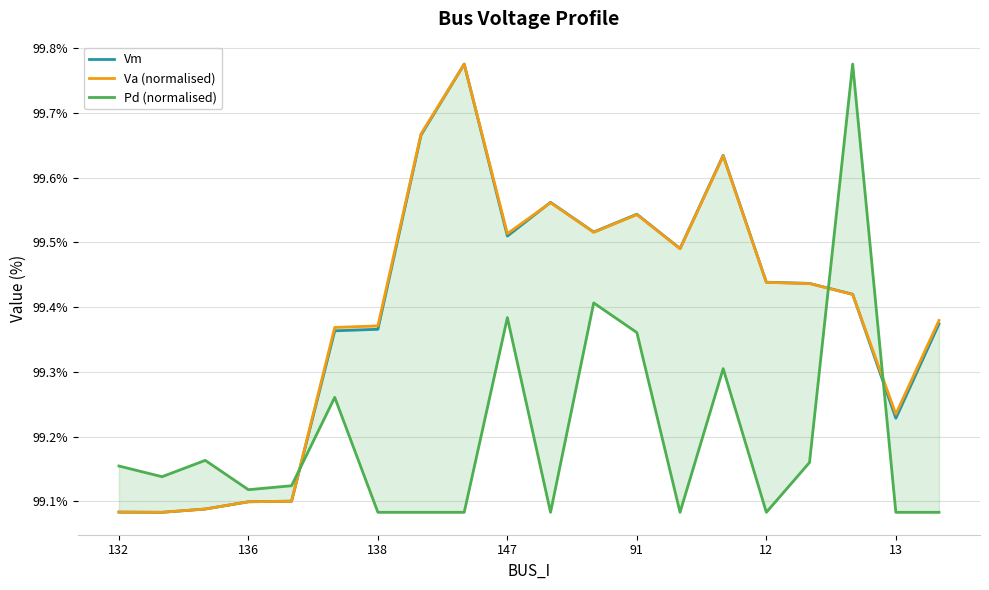

Does the chart have visible grid lines?

Yes